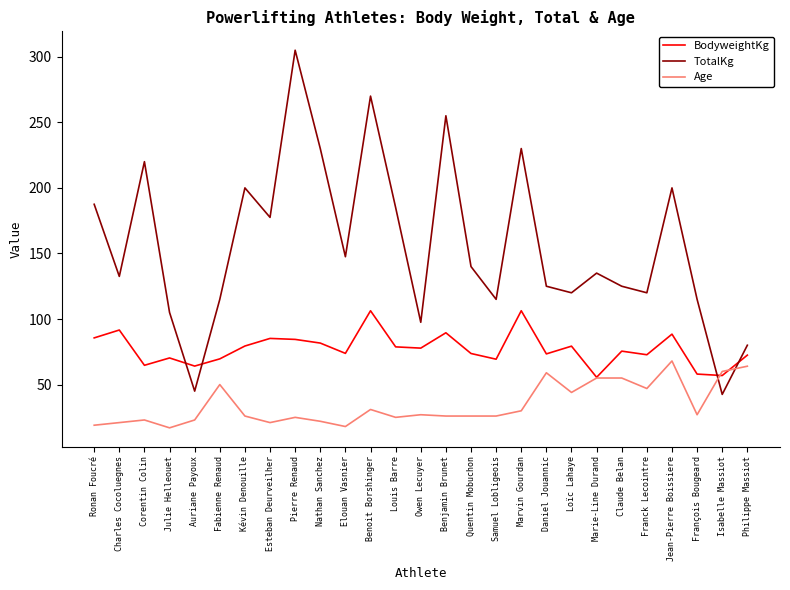

What position from the left is Franck Lecointre?

23